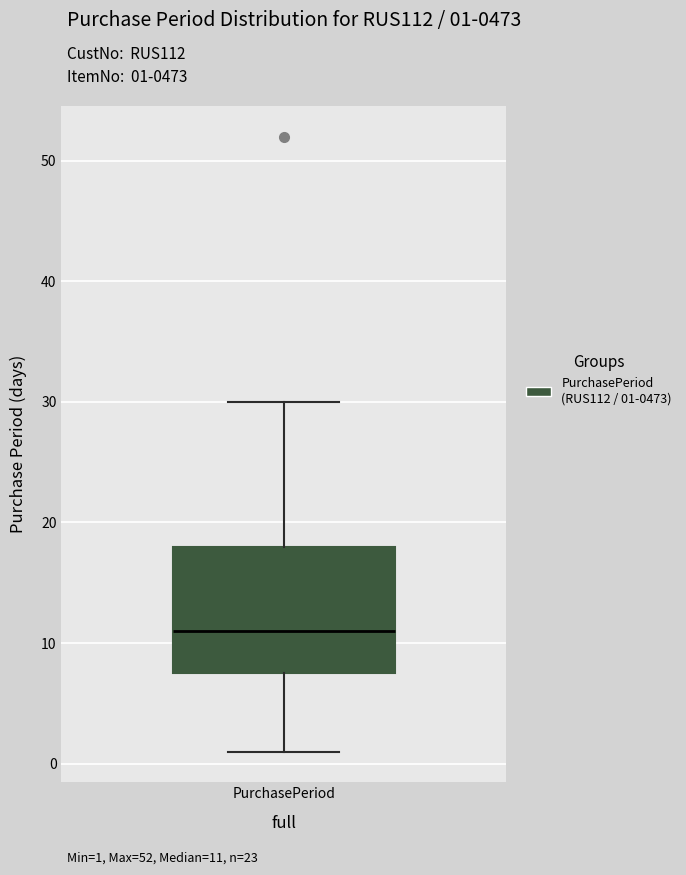

Transcribe this box plot: give where the median line is, the range the box spans, and where the two whiskers end, as read against the y-axis. The values are not printed on the chart, so give them approximately, as read against the axis.

median 11, box 8 to 18, whiskers 1 to 30